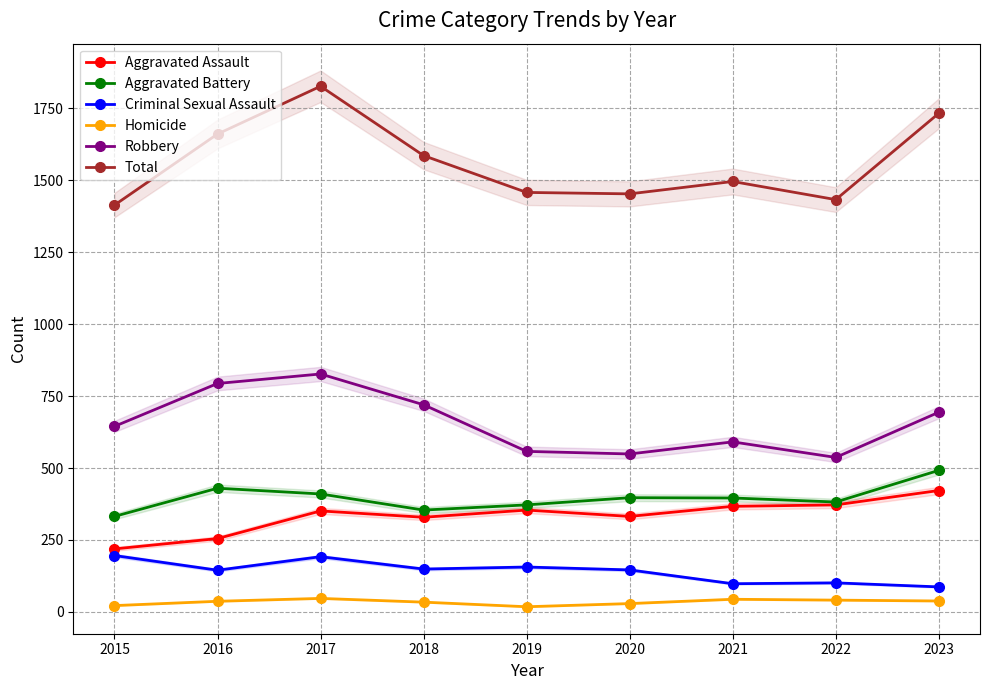

The Robbery series shows 995 at 2019. True or false?

False